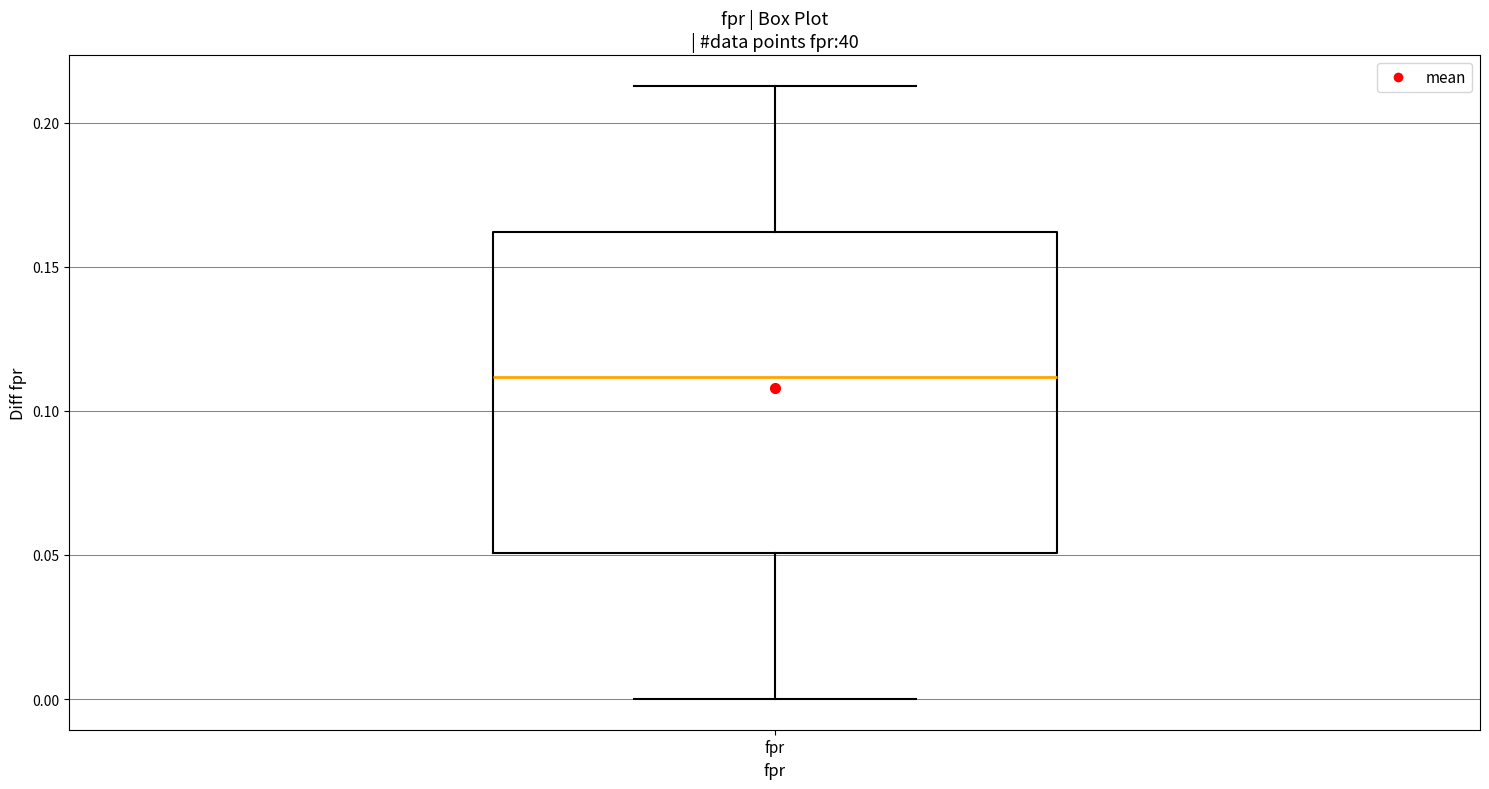

Read this box plot against the y-axis: the position of the median line, the range covered by the box, and the ends of both whiskers. The values are not printed on the chart, so give them approximately, as read against the axis.

median 0.110, box 0.050 to 0.160, whiskers 0.000 to 0.215